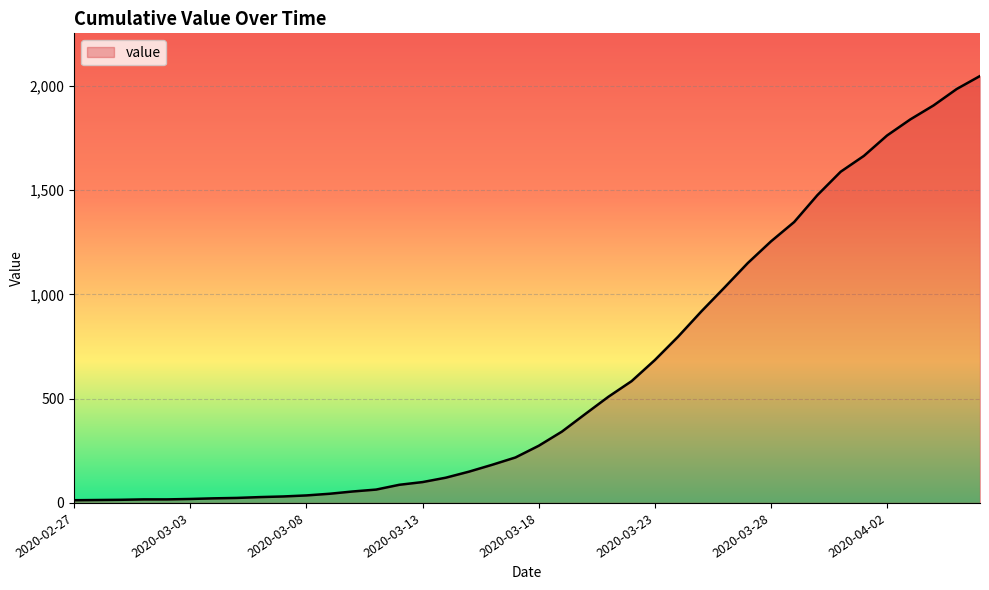

Reading right to left, what are all the values shown in this chart?

2020-04-06=2047	2020-04-05=1985	2020-04-04=1906	2020-04-03=1839	2020-04-02=1762	2020-04-01=1664	2020-03-31=1588	2020-03-30=1476	2020-03-29=1347	2020-03-28=1254	2020-03-27=1150	2020-03-26=1033	2020-03-25=918	2020-03-24=797	2020-03-23=685	2020-03-22=584	2020-03-21=509	2020-03-20=426	2020-03-19=342	2020-03-18=274	2020-03-17=218	2020-03-16=183	2020-03-15=150	2020-03-14=121	2020-03-13=100	2020-03-12=87	2020-03-11=64	2020-03-10=55	2020-03-09=44	2020-03-08=36	2020-03-07=31	2020-03-06=28	2020-03-05=24	2020-03-04=22	2020-03-03=19	2020-03-02=17	2020-03-01=17	2020-02-29=15	2020-02-28=14	2020-02-27=13